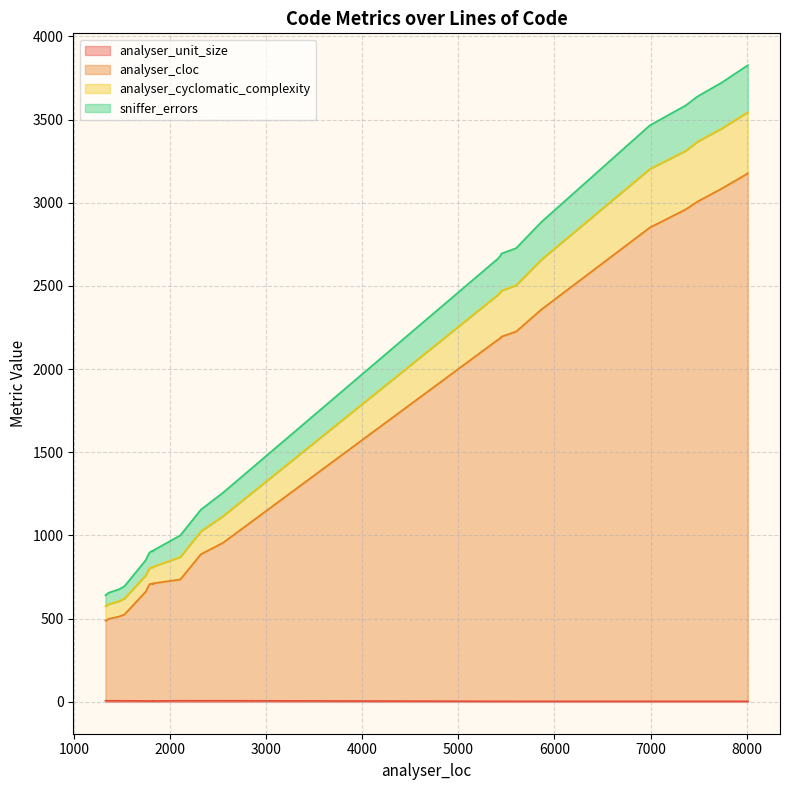

True or false: analyser_cloc and analyser_unit_size cross at least once.

False